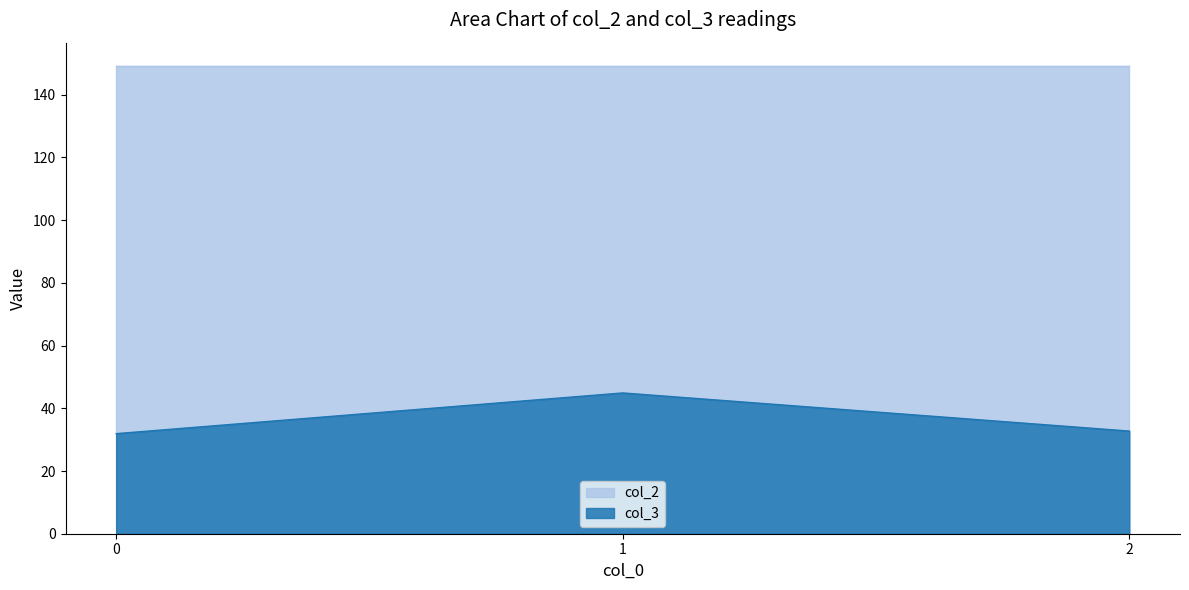

True or false: col_3 has a value of 47.0 at 0.

False